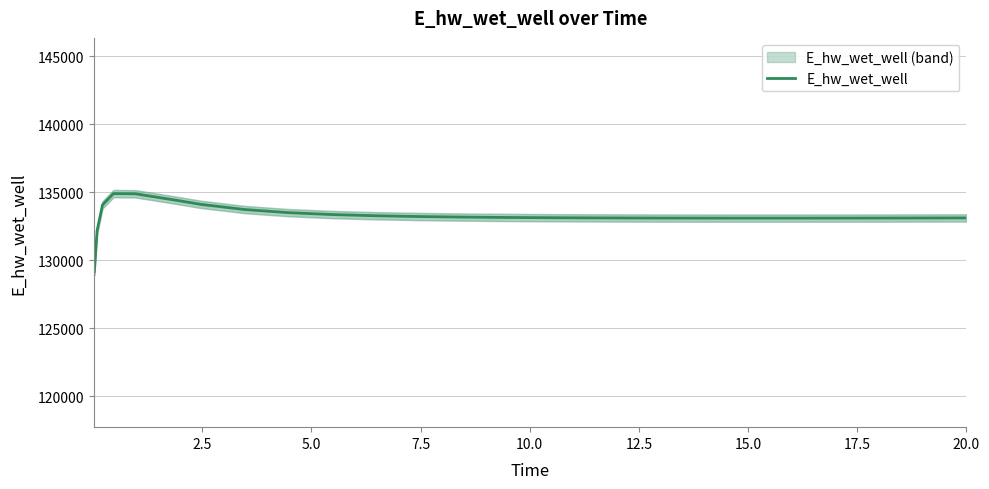

What is the sum of all values?

3464362.8